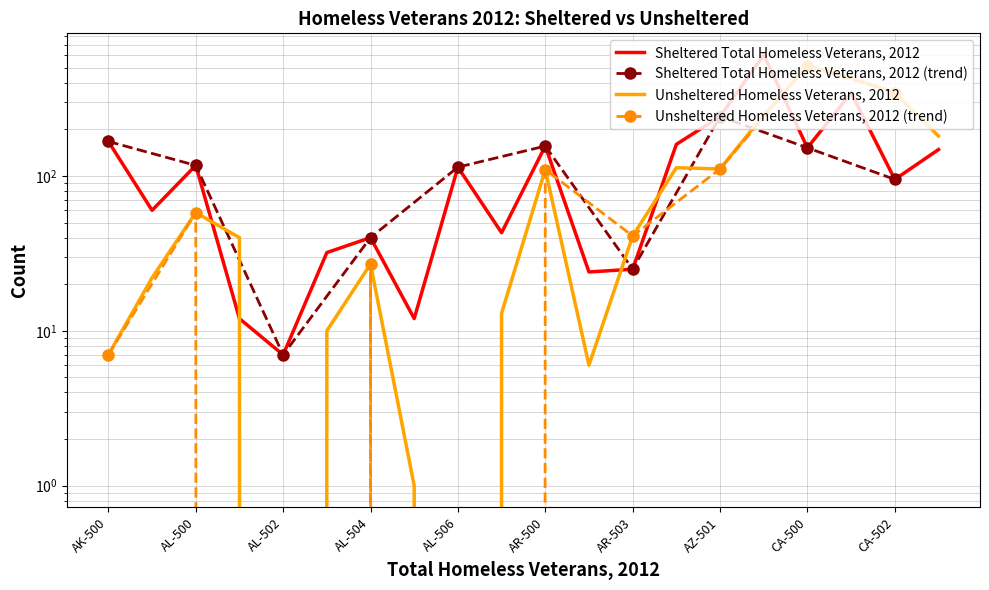

Which category has the highest value in the Unsheltered Homeless Veterans, 2012 series?

CA-500